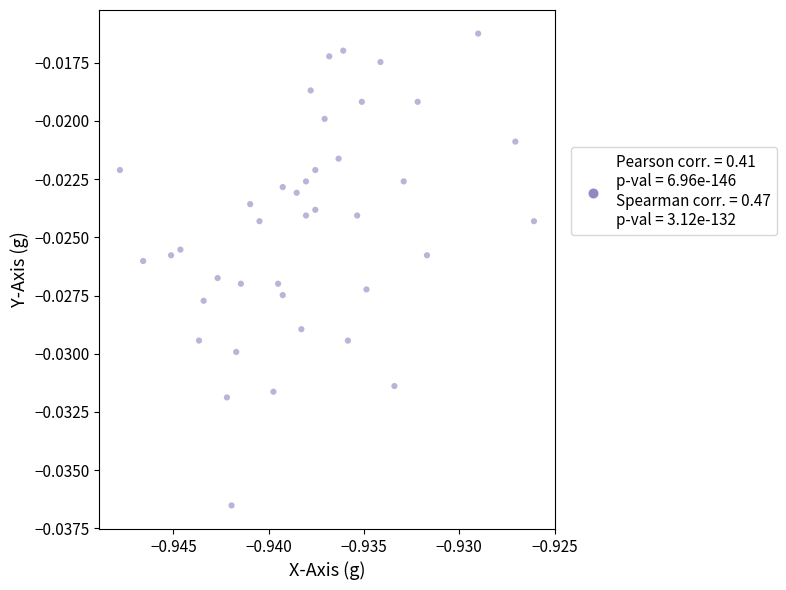

Count the number of points in this scatter plot.

40